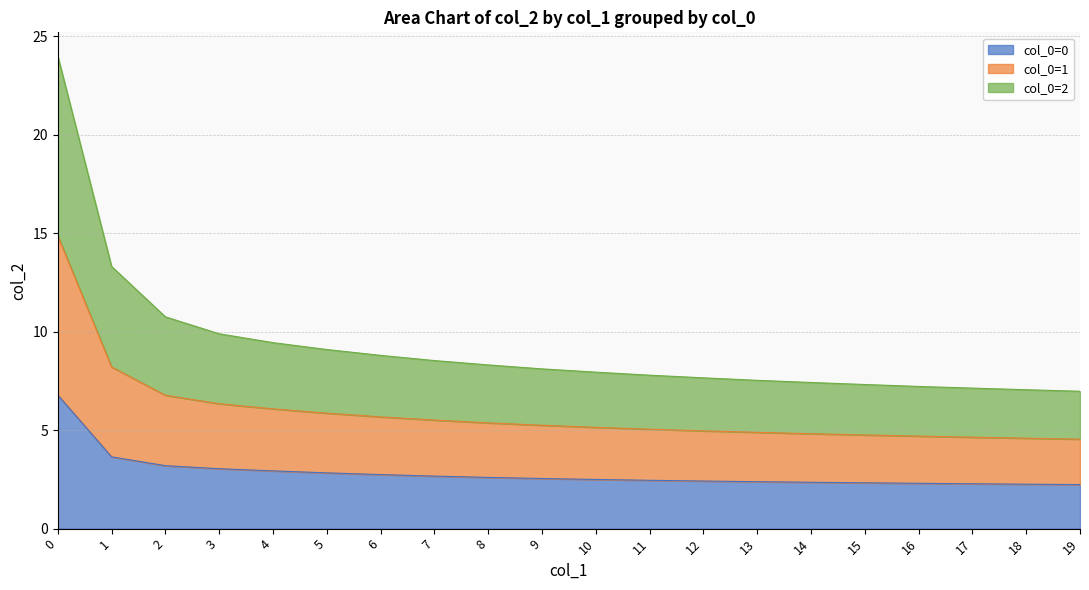

Read the col_0=0 value at 12.

2.4